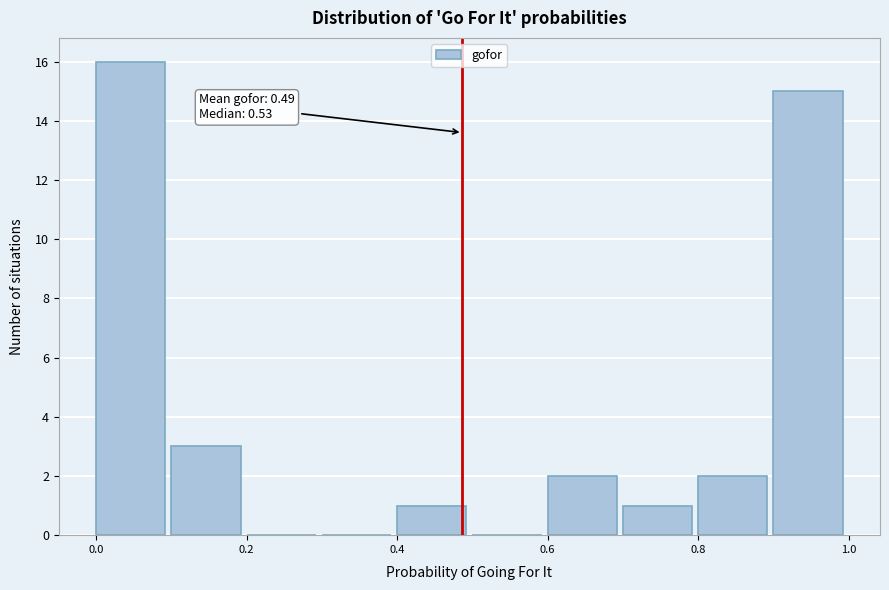

Which range on the x-axis has the tallest bar?

0.0 to 0.1